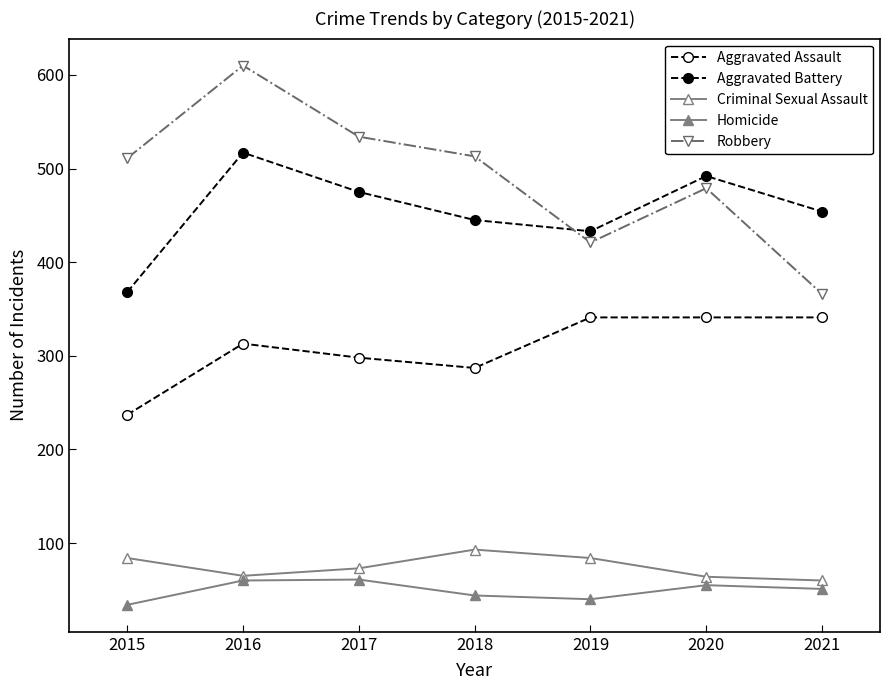

How many values in the Robbery series are below 511?

3